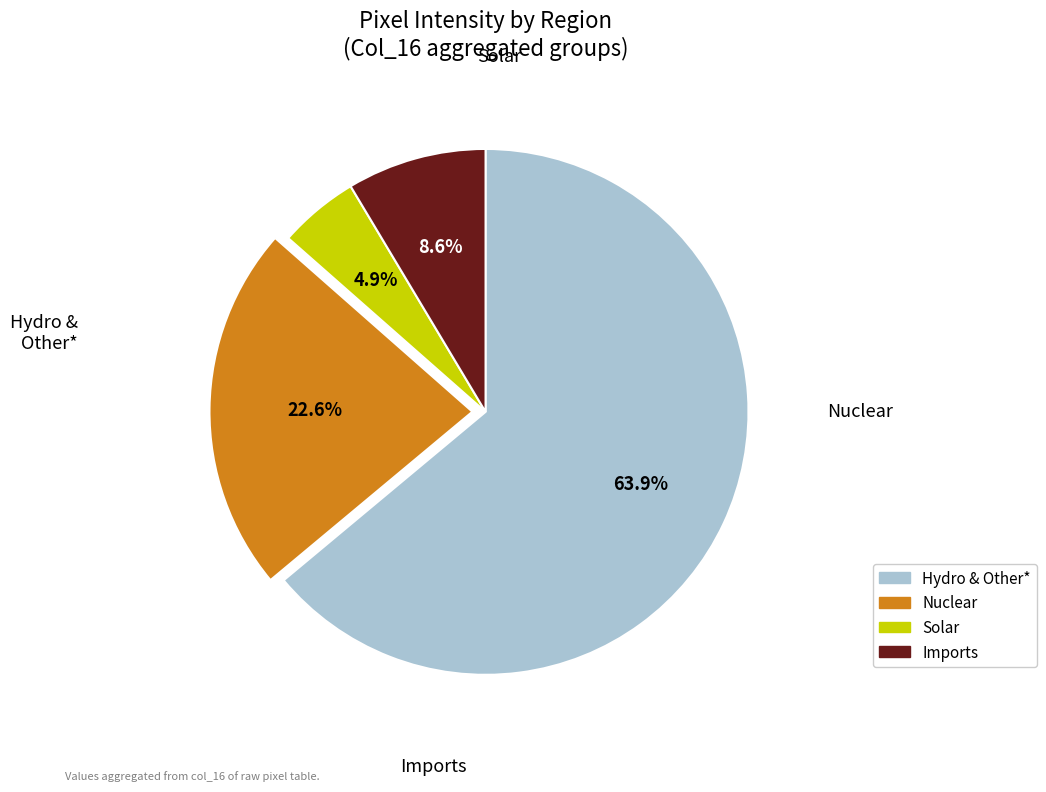

Is there any slice that represents more than half of the pie?

Yes